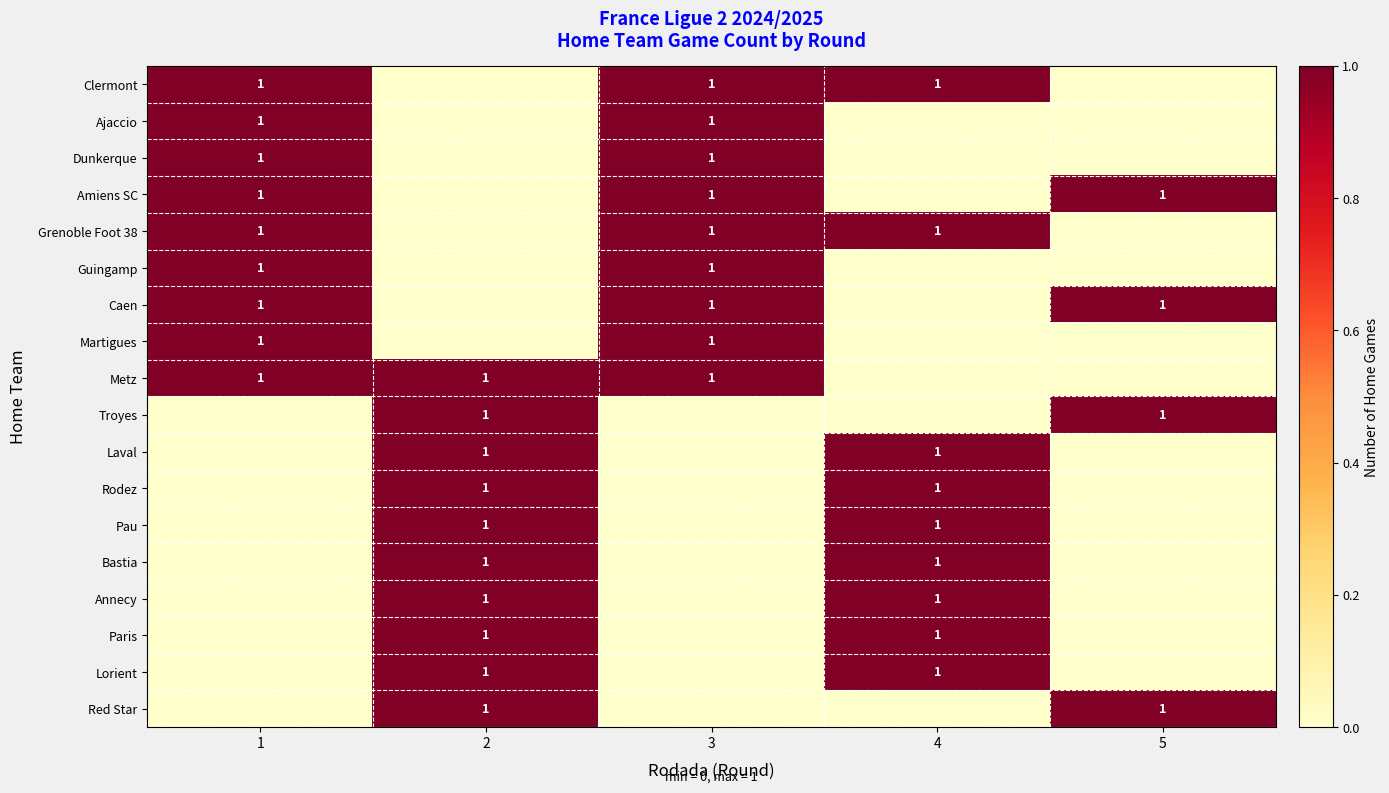

The value of Metz at 2 is 1. True or false?

True